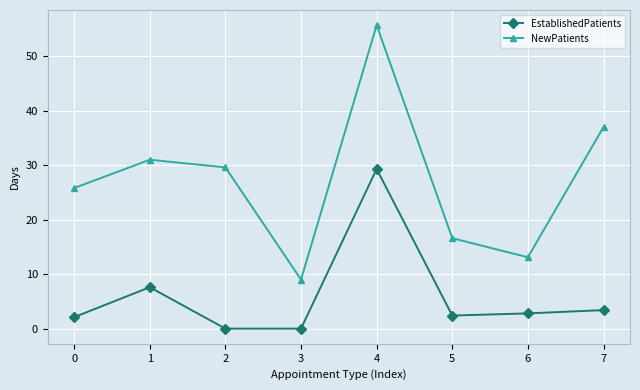

Is the value of EstablishedPatients at 2 greater than the value of NewPatients at 6?

No